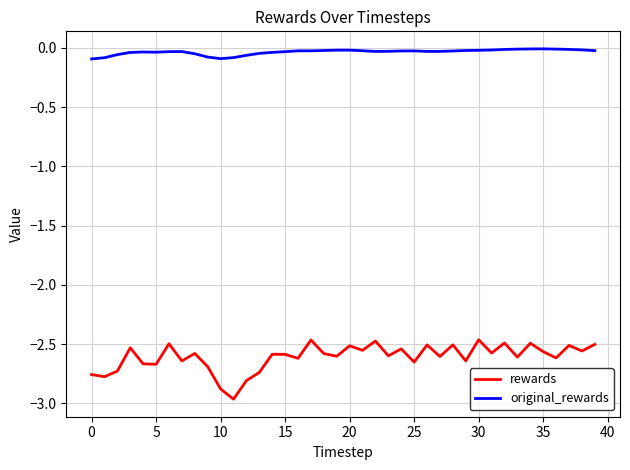

Which series has the largest range (max minus min)?

rewards